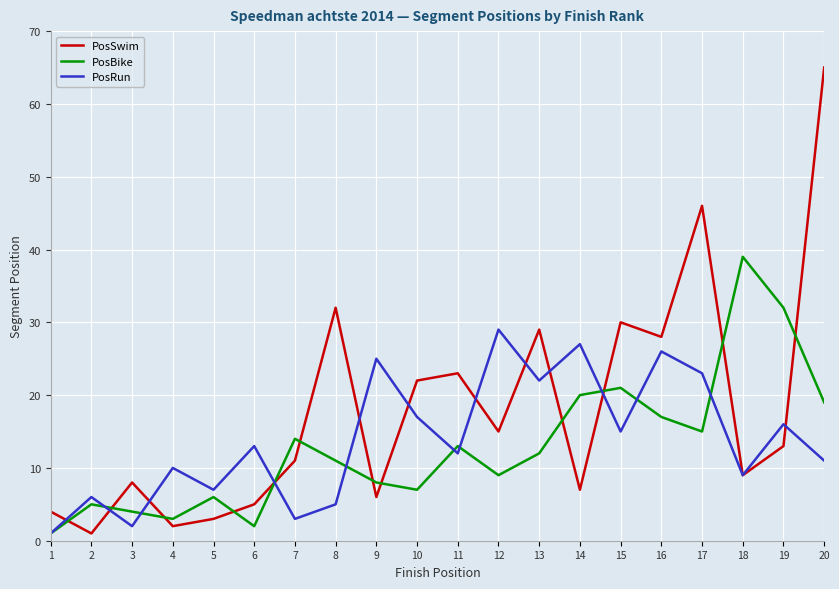

Reading left to right, what are all the values shown in this chart?

PosSwim: 4	1	8	2	3	5	11	32	6	22	23	15	29	7	30	28	46	9	13	65
PosBike: 1	5	4	3	6	2	14	11	8	7	13	9	12	20	21	17	15	39	32	19
PosRun: 1	6	2	10	7	13	3	5	25	17	12	29	22	27	15	26	23	9	16	11